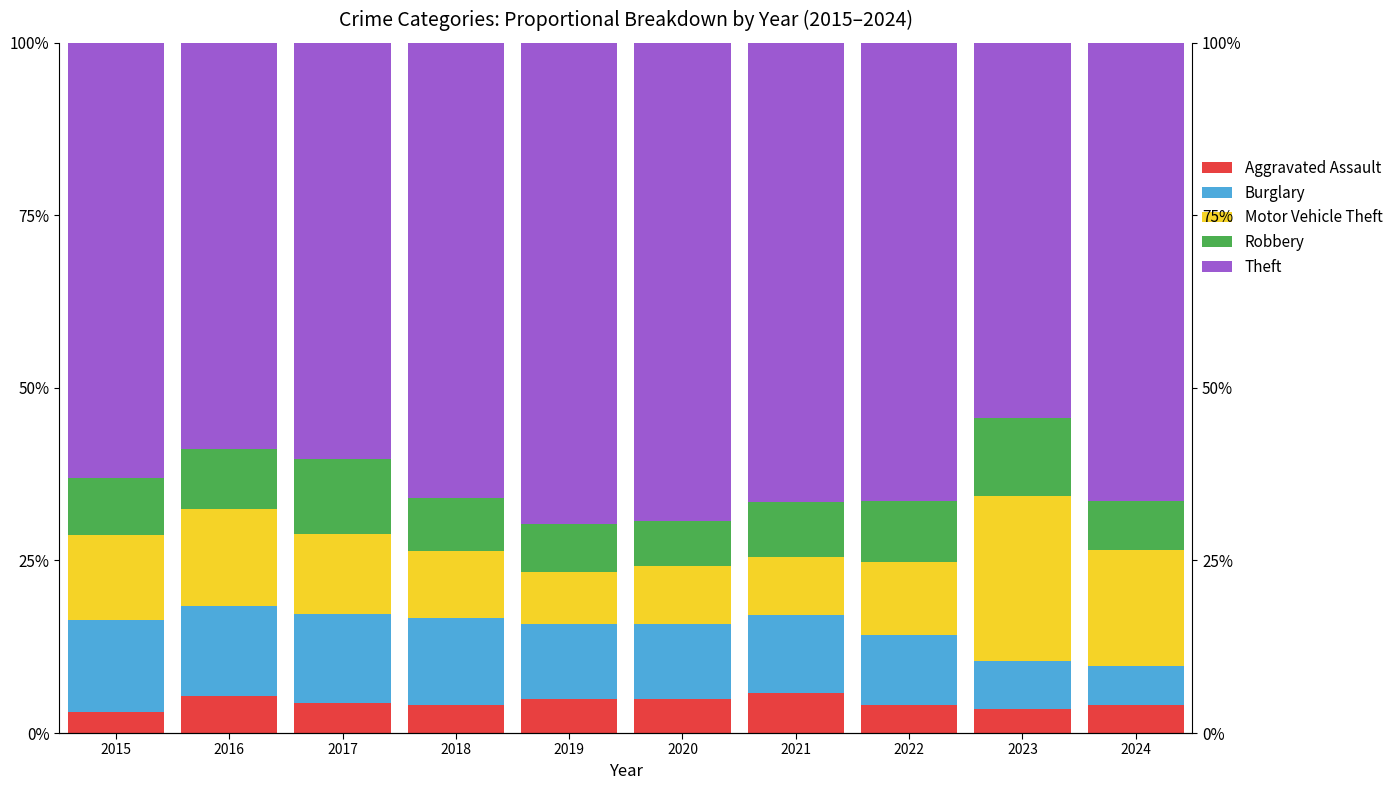

Is it true that Robbery equals 0.0 at 2018?

False